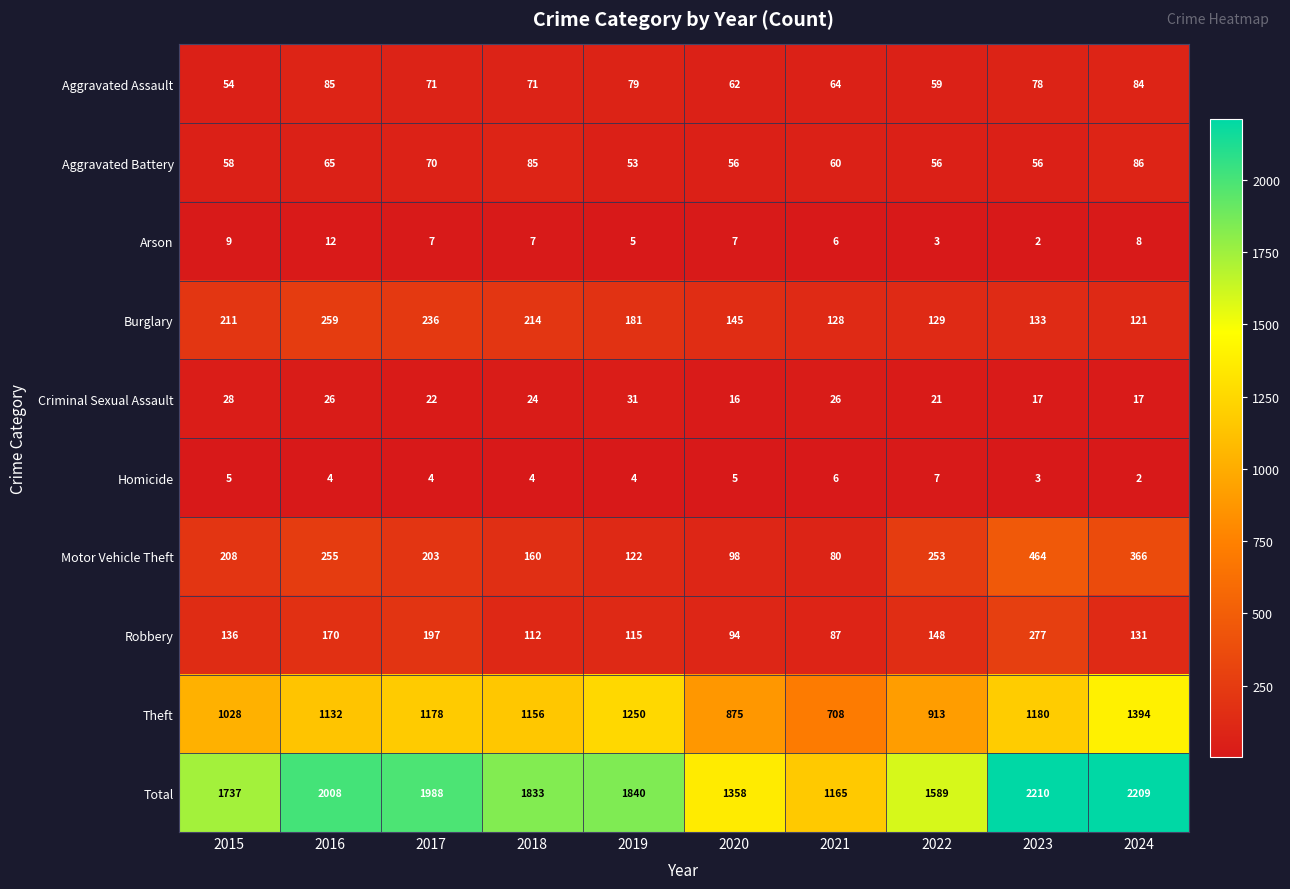

Which label corresponds to the largest value in the chart?

2023